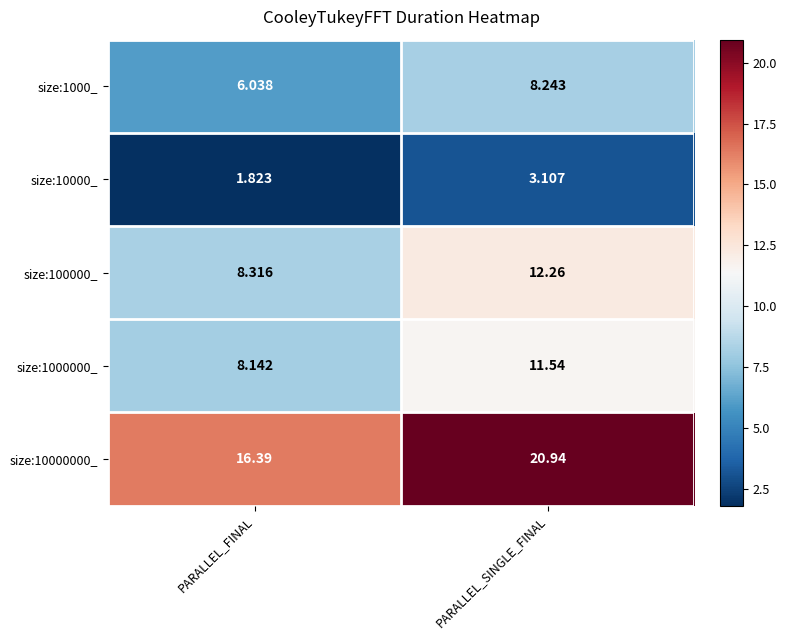

Where does the size:10000_ series first go above 3?

PARALLEL_SINGLE_FINAL